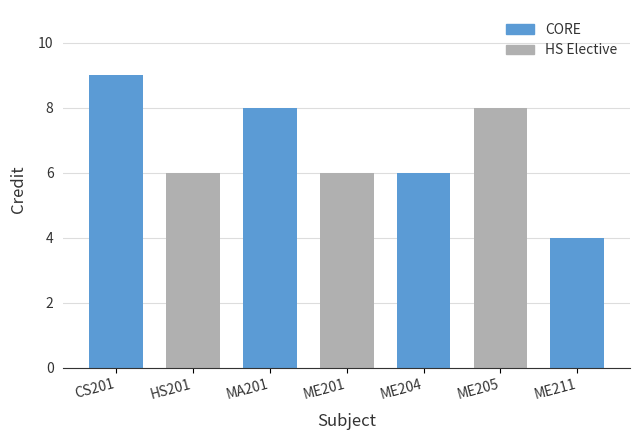

At which category does the chart reach its peak across all series?

CS201